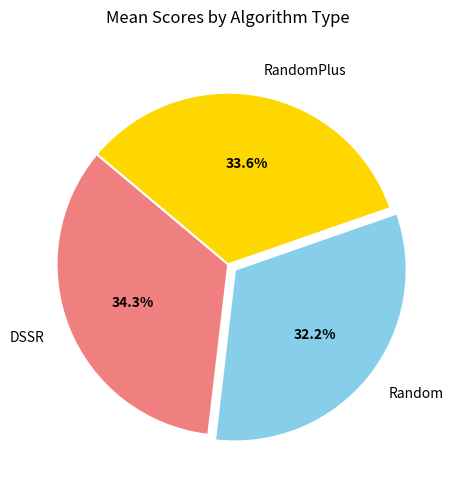

Which category has the smallest portion of the pie?

Random